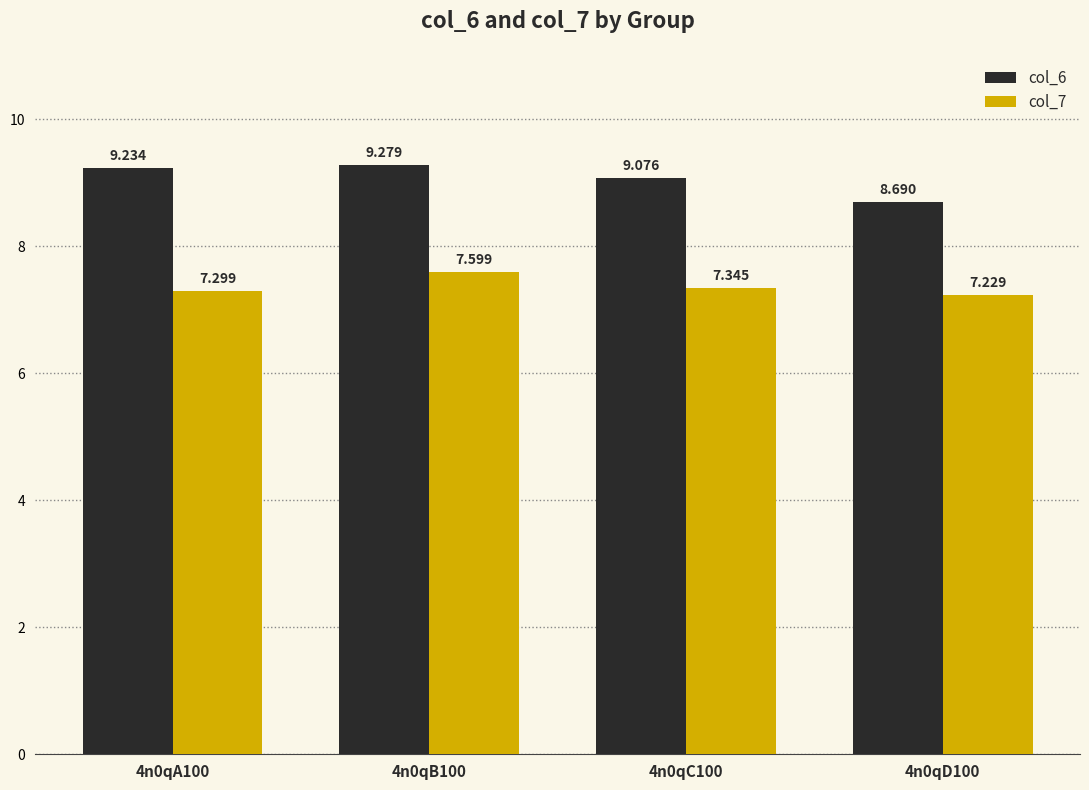

What is the difference between the maximum and minimum values in the col_6 series?

0.6